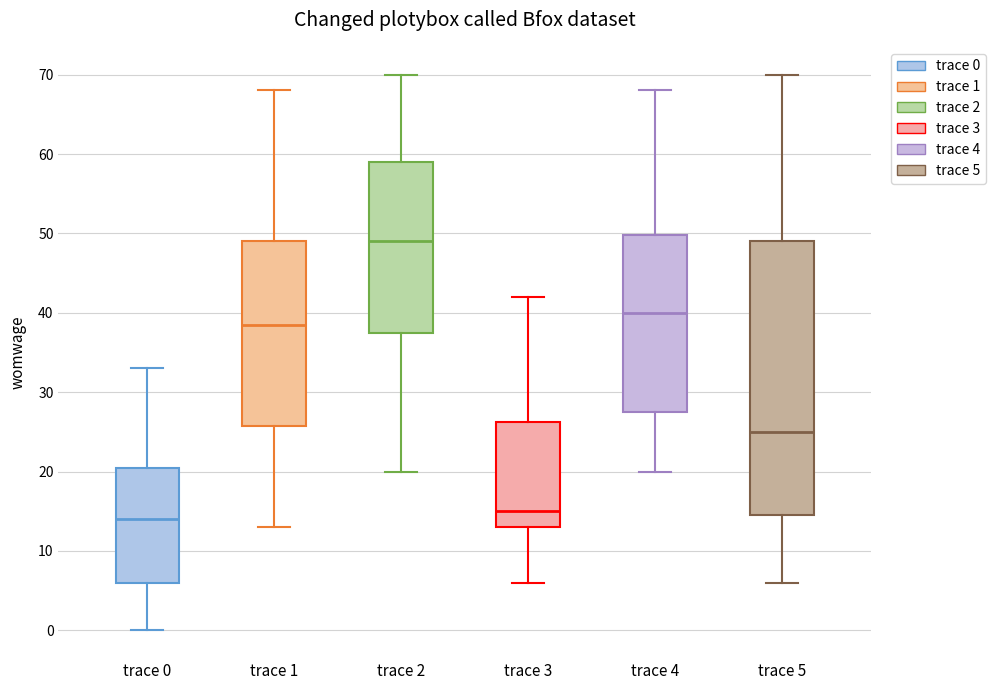

Reading left to right, read every box against the y-axis: the position of its median line, the range the box covers, and the ends of its whiskers. The values are not printed on the chart, so give them approximately, as read against the axis.

trace 0: median 14, box 6 to 21, whiskers 0 to 33
trace 1: median 39, box 26 to 49, whiskers 13 to 68
trace 2: median 49, box 38 to 59, whiskers 20 to 70
trace 3: median 15, box 13 to 26, whiskers 6 to 42
trace 4: median 40, box 28 to 50, whiskers 20 to 68
trace 5: median 25, box 15 to 49, whiskers 6 to 70